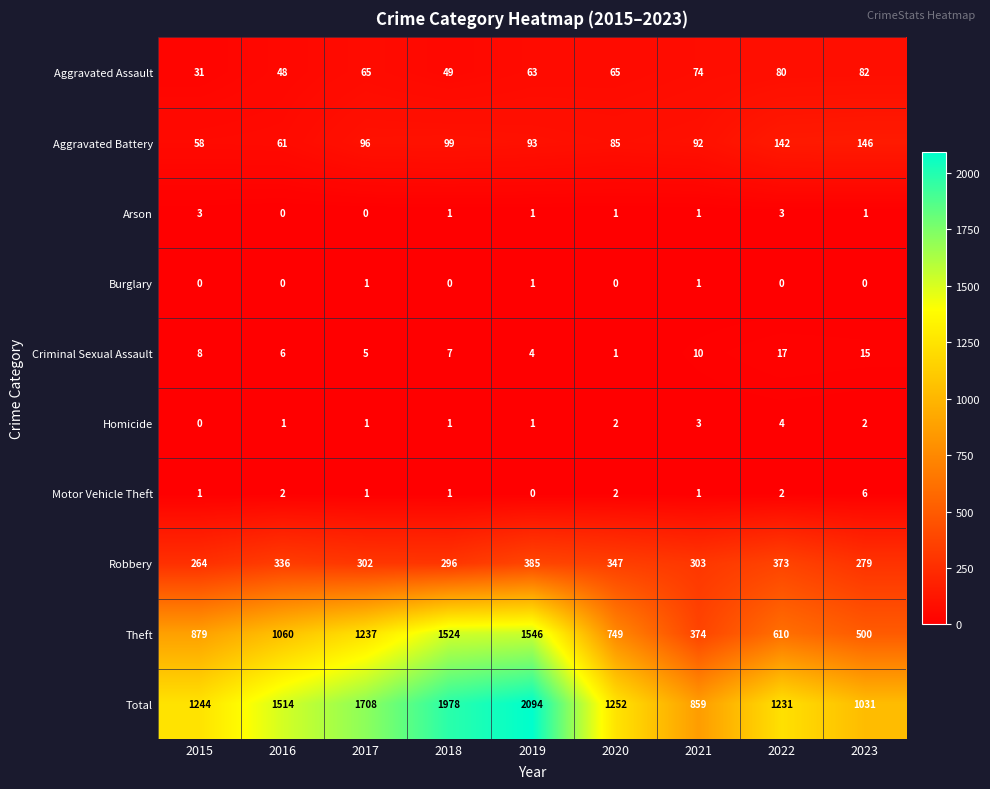

At which label does Criminal Sexual Assault reach its minimum?

2020